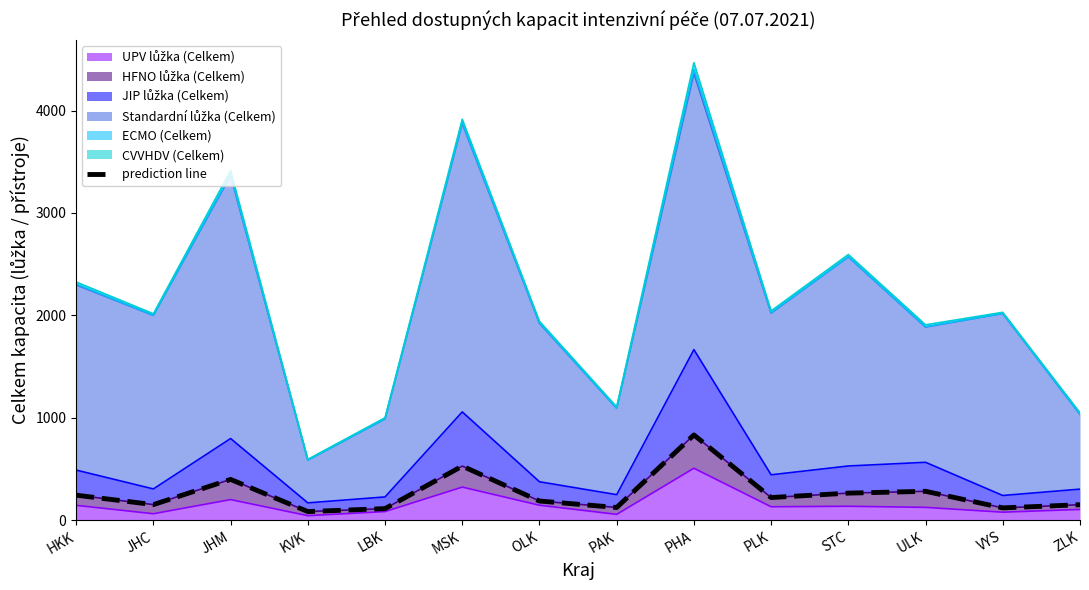

What is the change in value from HKK to KVK?

-160